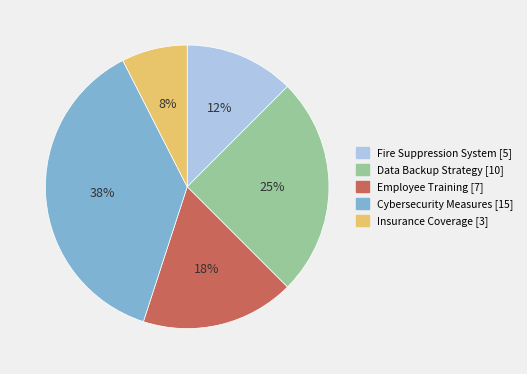

What is the smallest slice in the pie chart?

Insurance Coverage